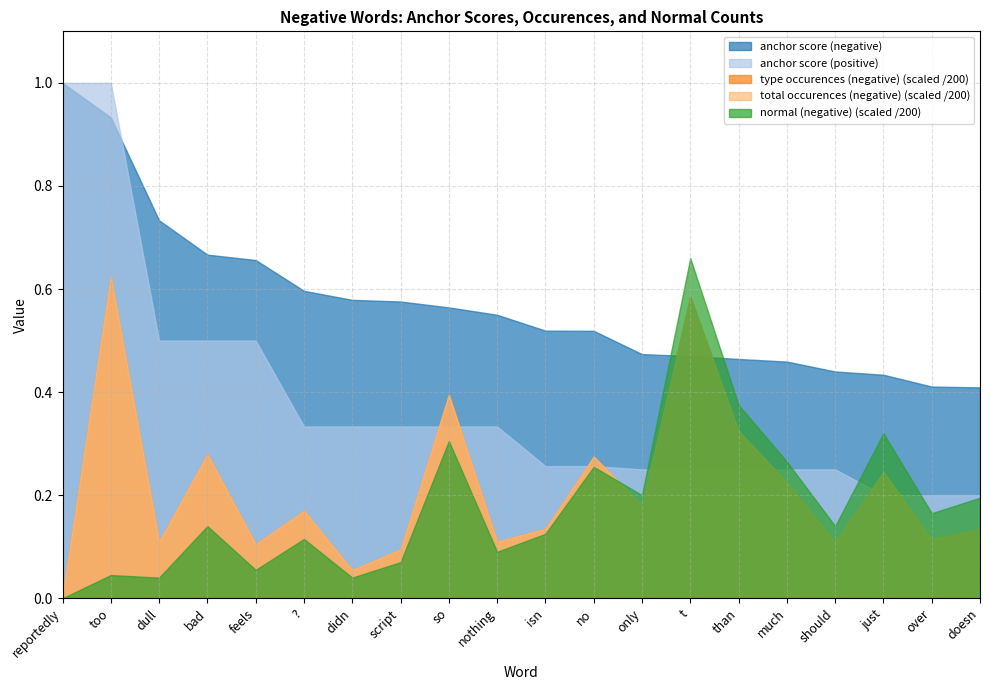

The value of total occurences (negative) at too is 86.8. True or false?

False